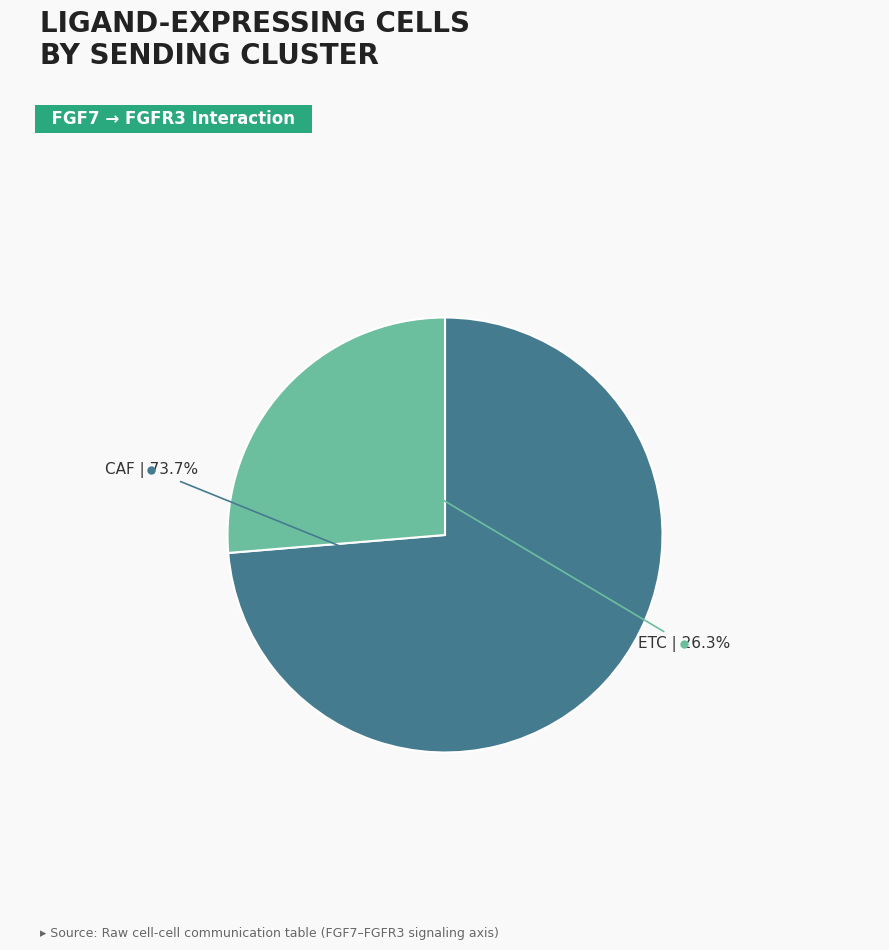

Is there any slice that represents more than half of the pie?

Yes